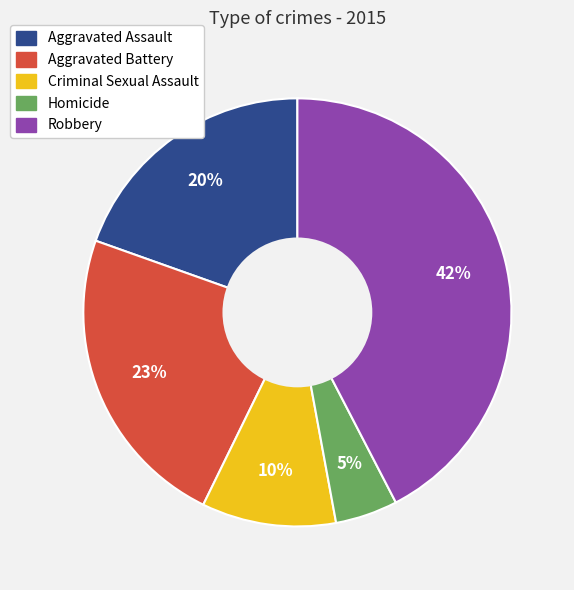

To the nearest percent, what is the combined percentage of Homicide and Criminal Sexual Assault?

15%